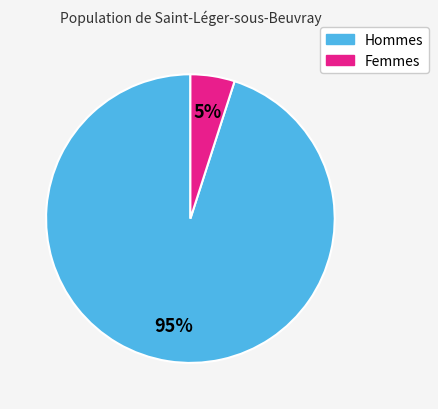

Does any single category account for the majority?

Yes